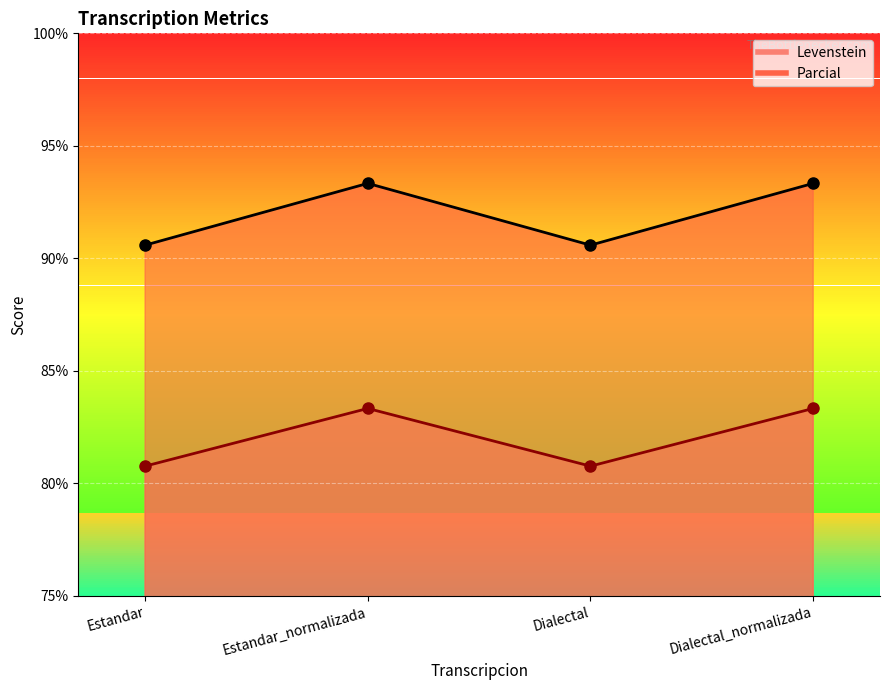

What is the maximum value for Parcial?

93.3